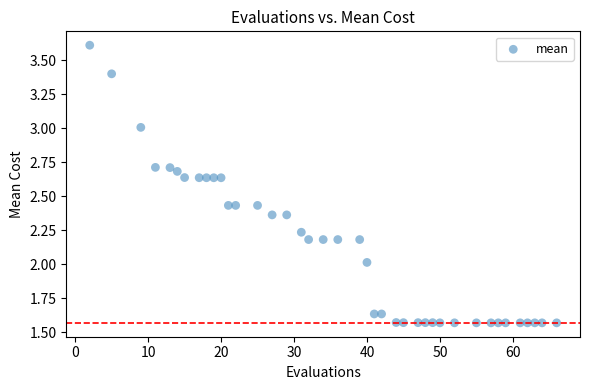

What is the range of Y values (max minus min)?

2.0